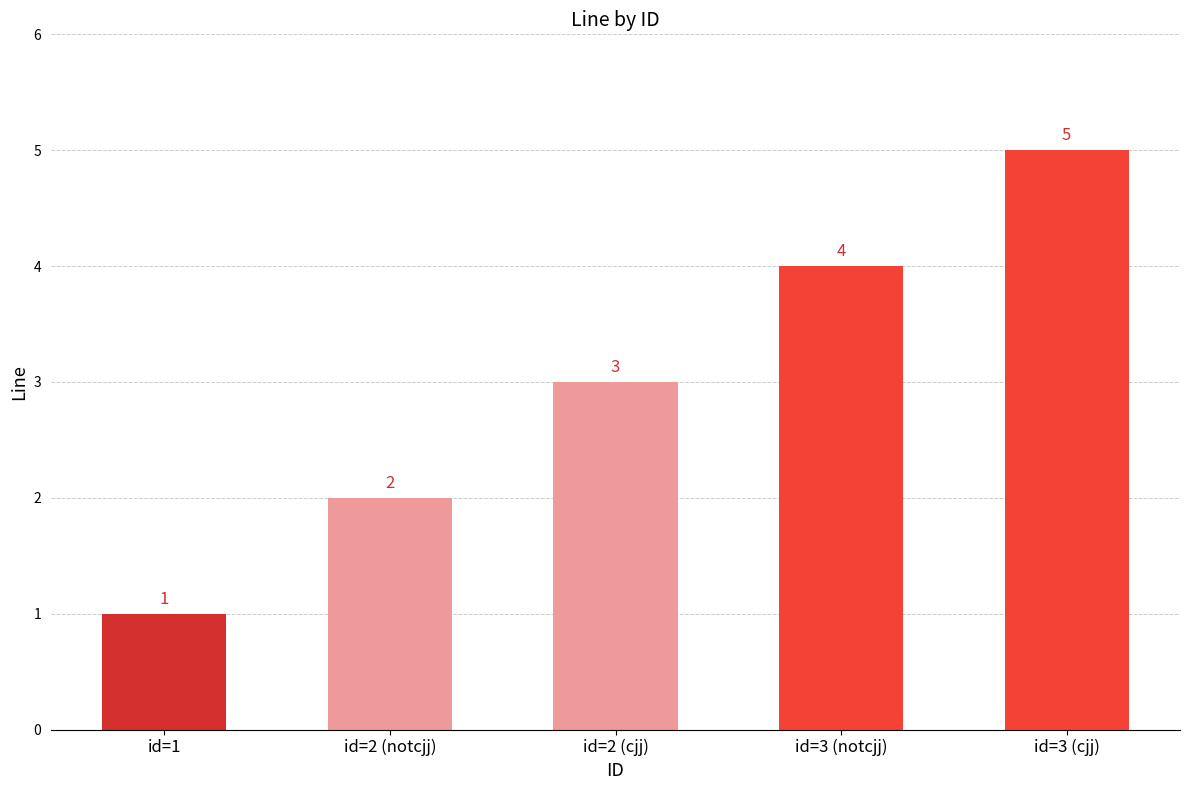

Reading left to right, extract all data points from this chart.

id=1=1	id=2 (notcjj)=2	id=2 (cjj)=3	id=3 (notcjj)=4	id=3 (cjj)=5